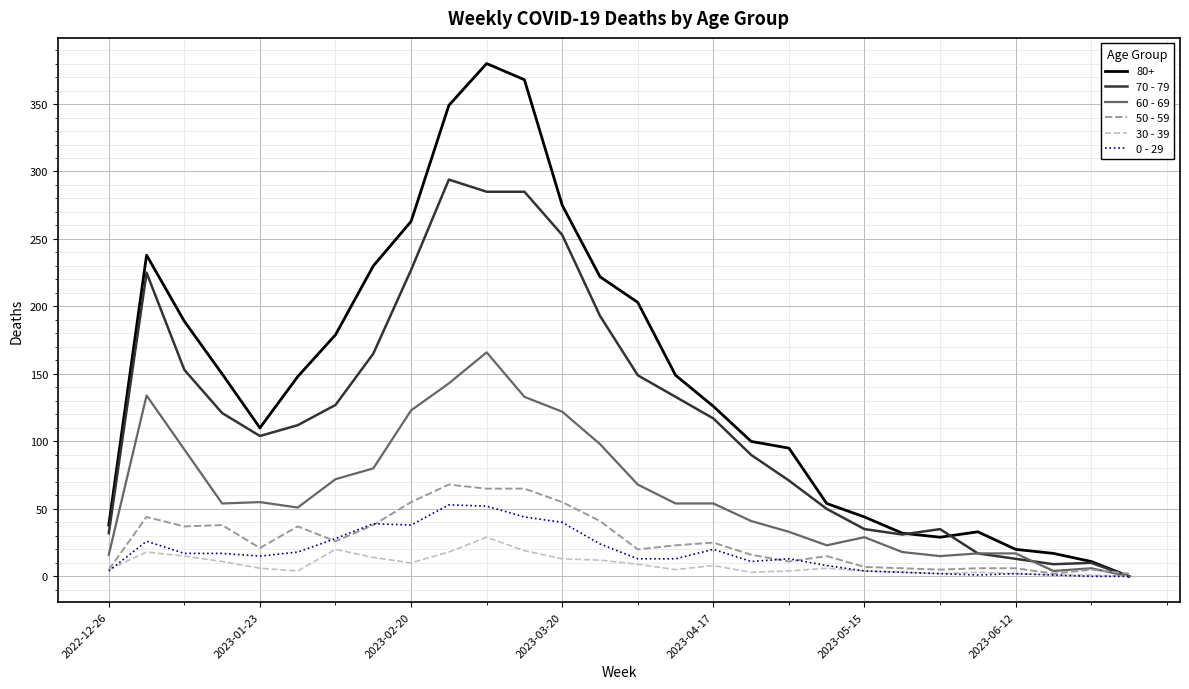

What is the greatest value displayed?

380